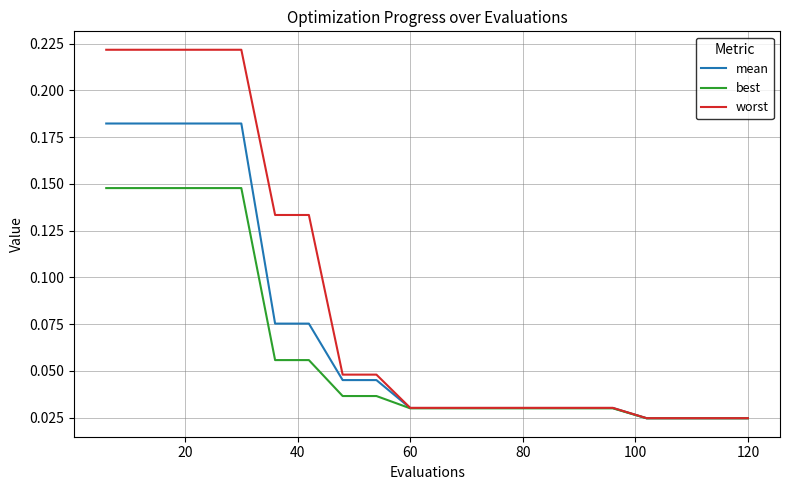

List the series in order of their peak value, highest first.

worst, mean, best